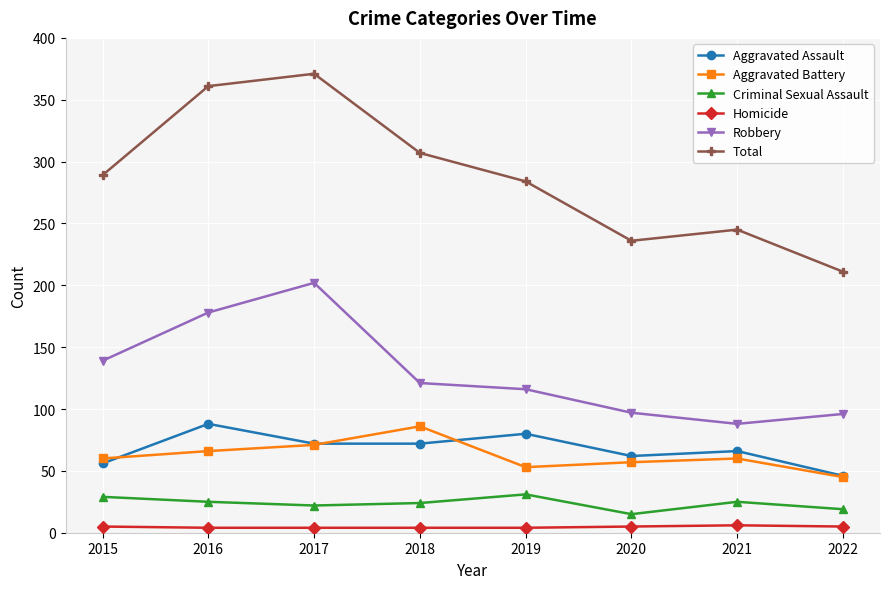

Which series has the largest total across all categories?

Total